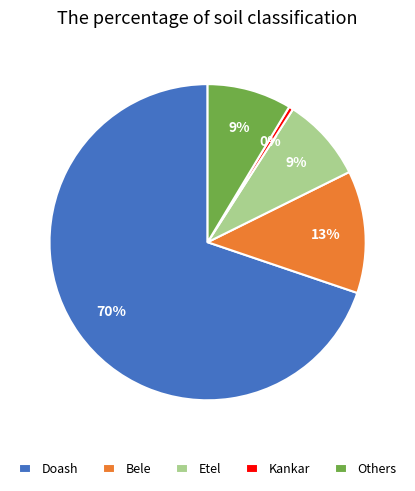

To the nearest percent, what percentage of the pie is Bele?

13%